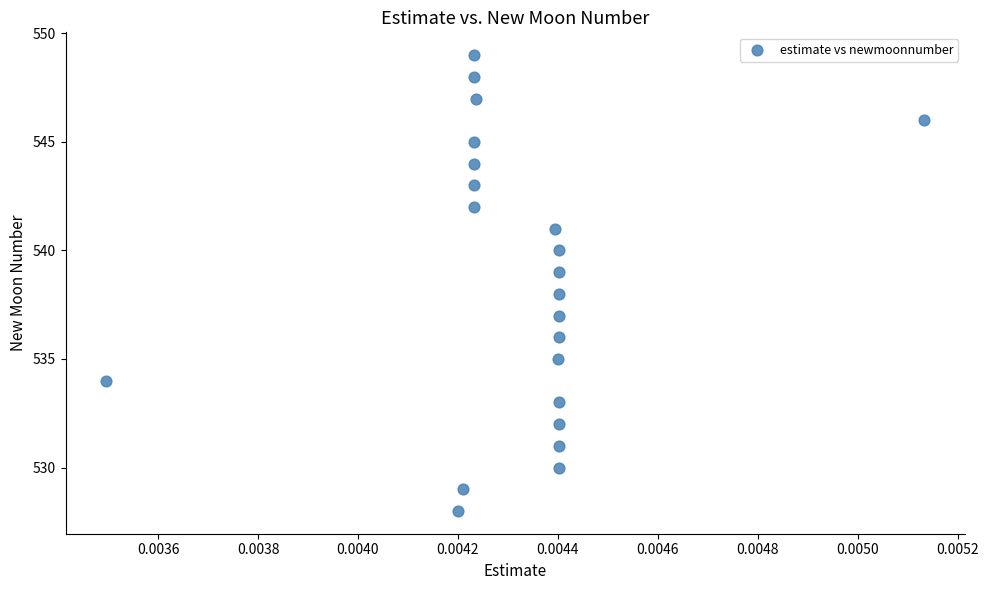

What is the range of Y values (max minus min)?

21